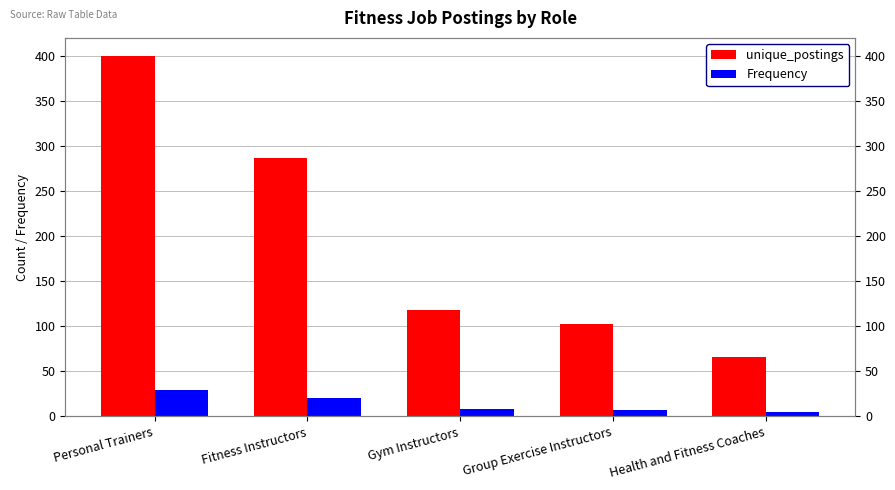

How many bars are there in total?

10